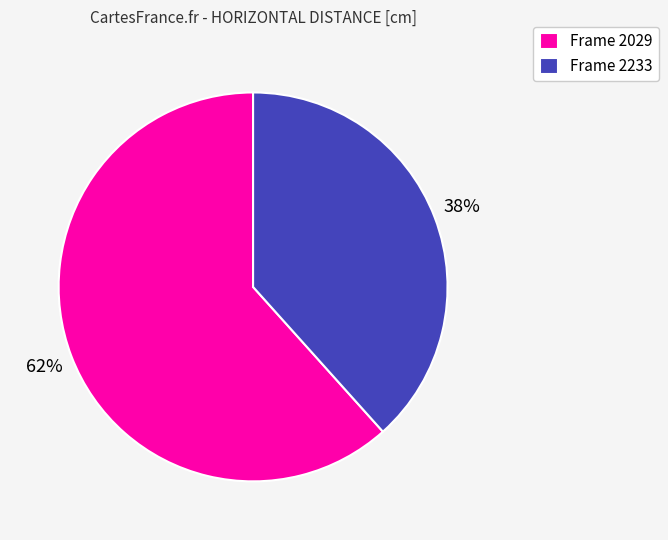

How many segments does this pie chart have?

2